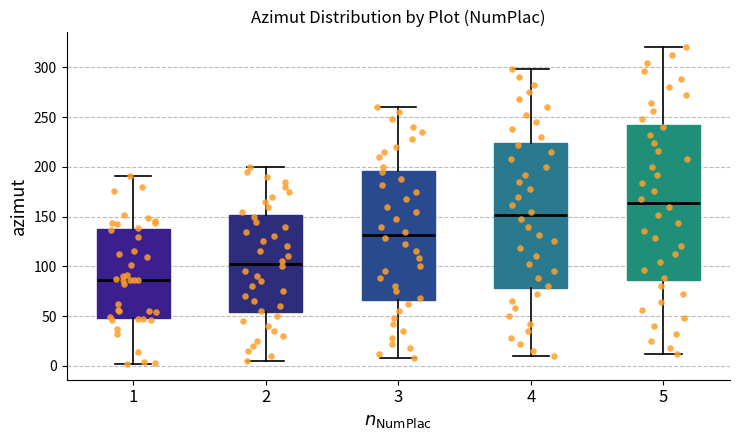

Which box has the highest median line?

5